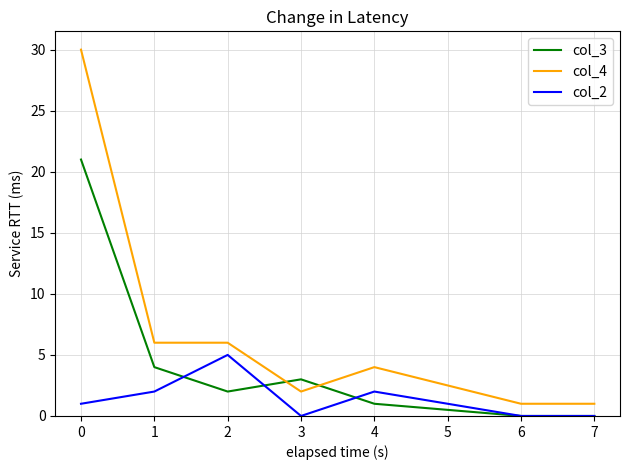

Which category has the highest value in the col_4 series?

0